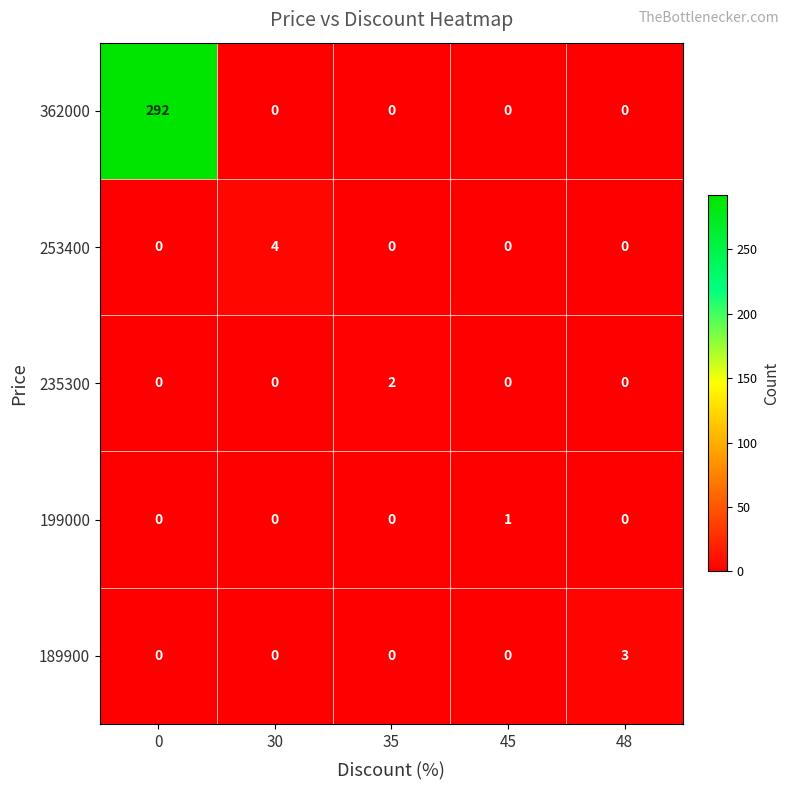

What is the difference between the maximum and minimum values in the 362000 series?

292